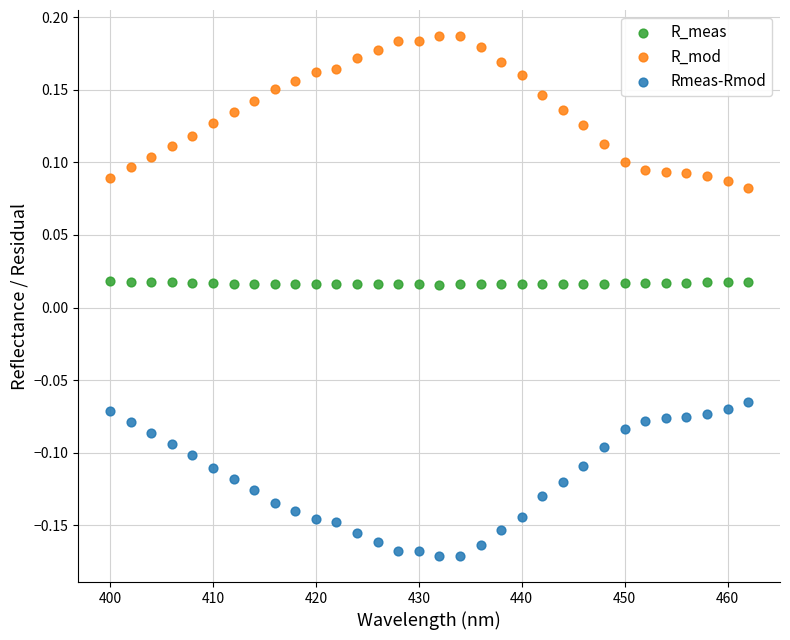

What is the X range (max minus min) for the scatter plot?

62.0